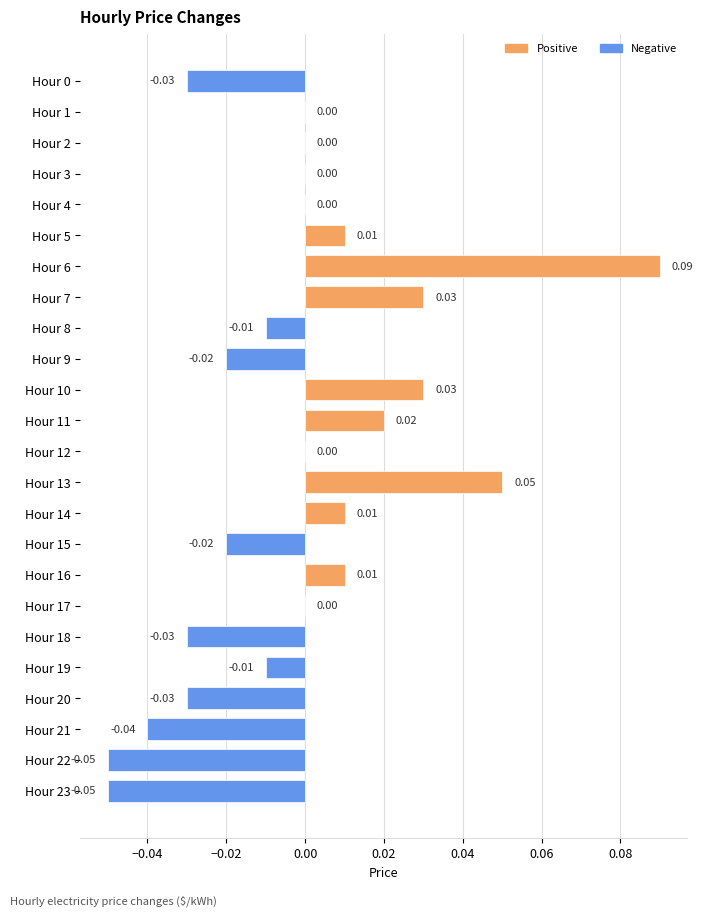

Which has a higher value, Hour 18 or Hour 2?

Hour 2